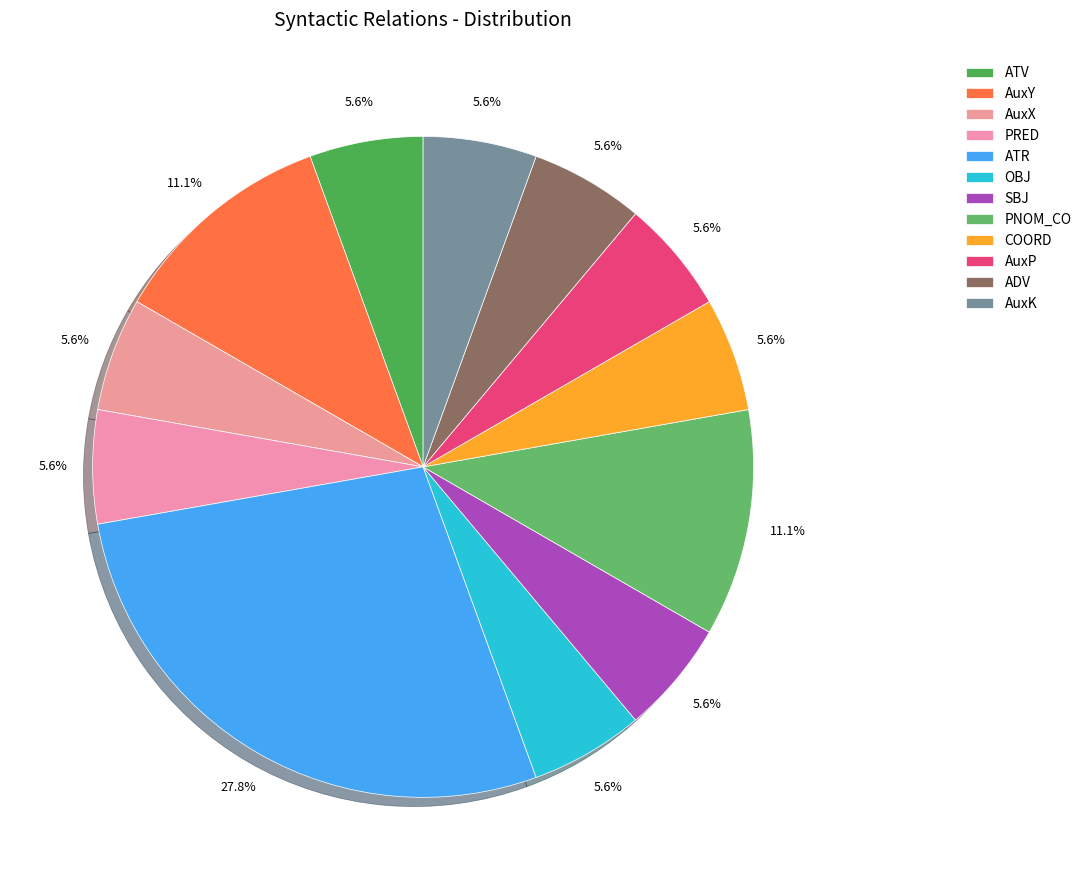

True or false: AuxK accounts for 6% of the total.

True